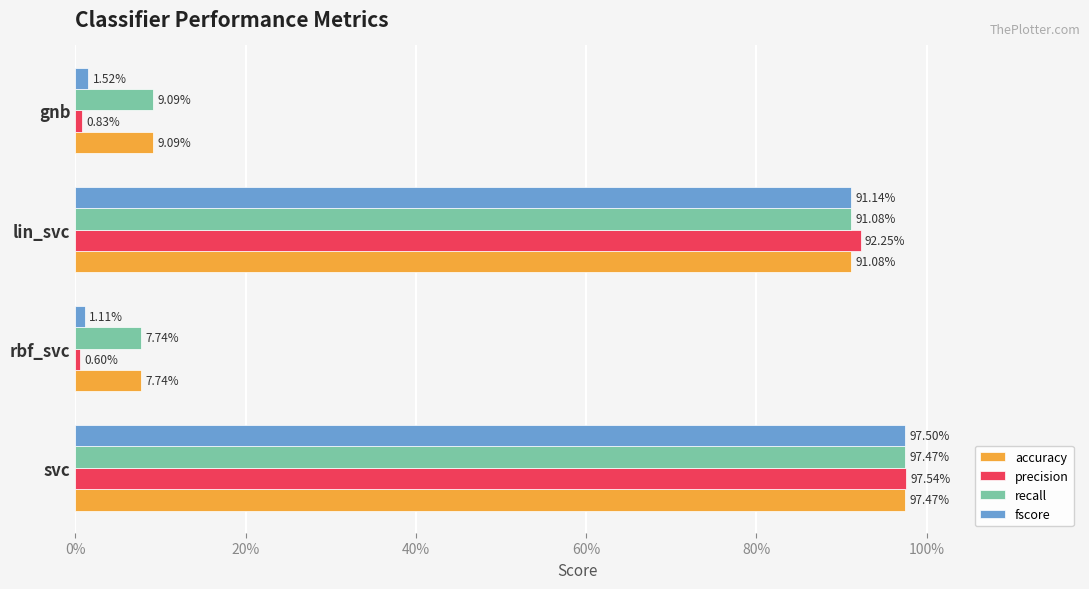

What are all the series names shown in the legend?

accuracy, precision, recall, fscore